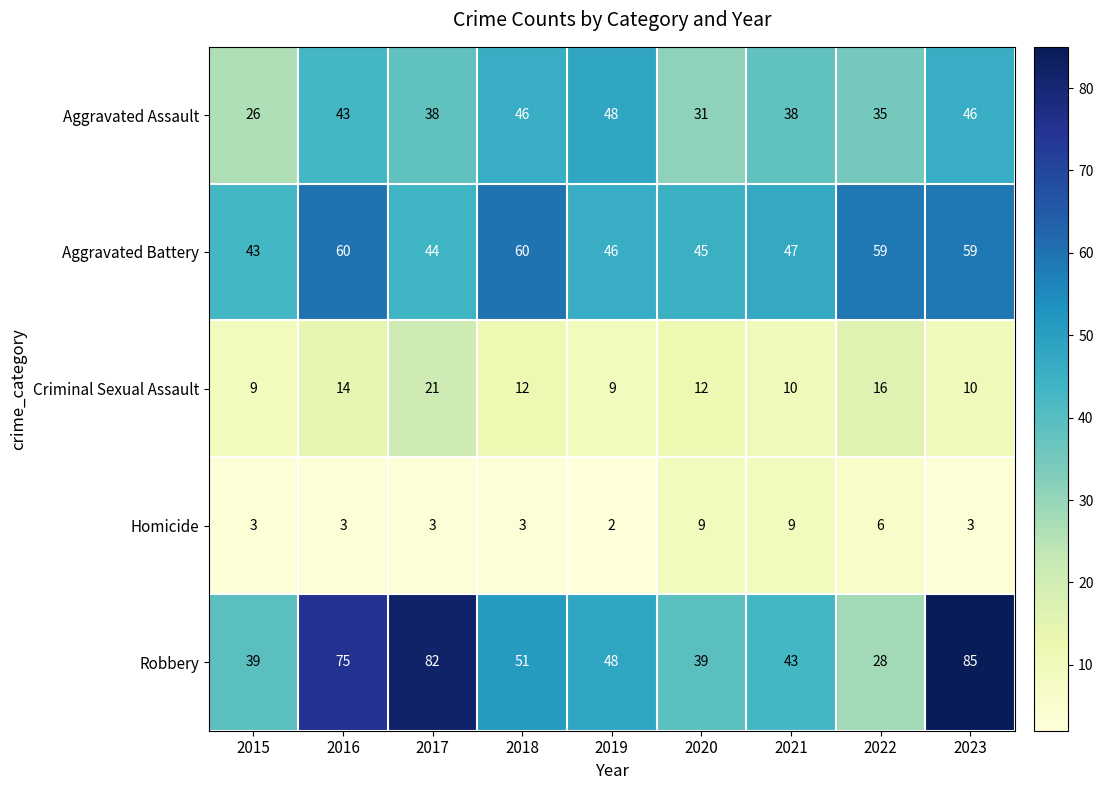

Between 2015 and 2017, which series saw the biggest shift?

Robbery